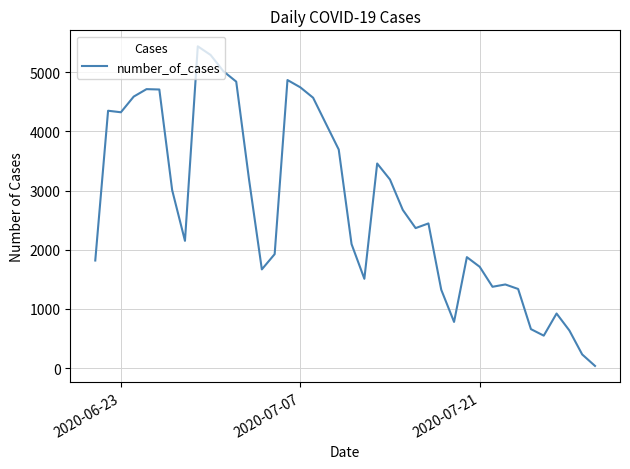

What is the maximum value shown in the chart?

5439